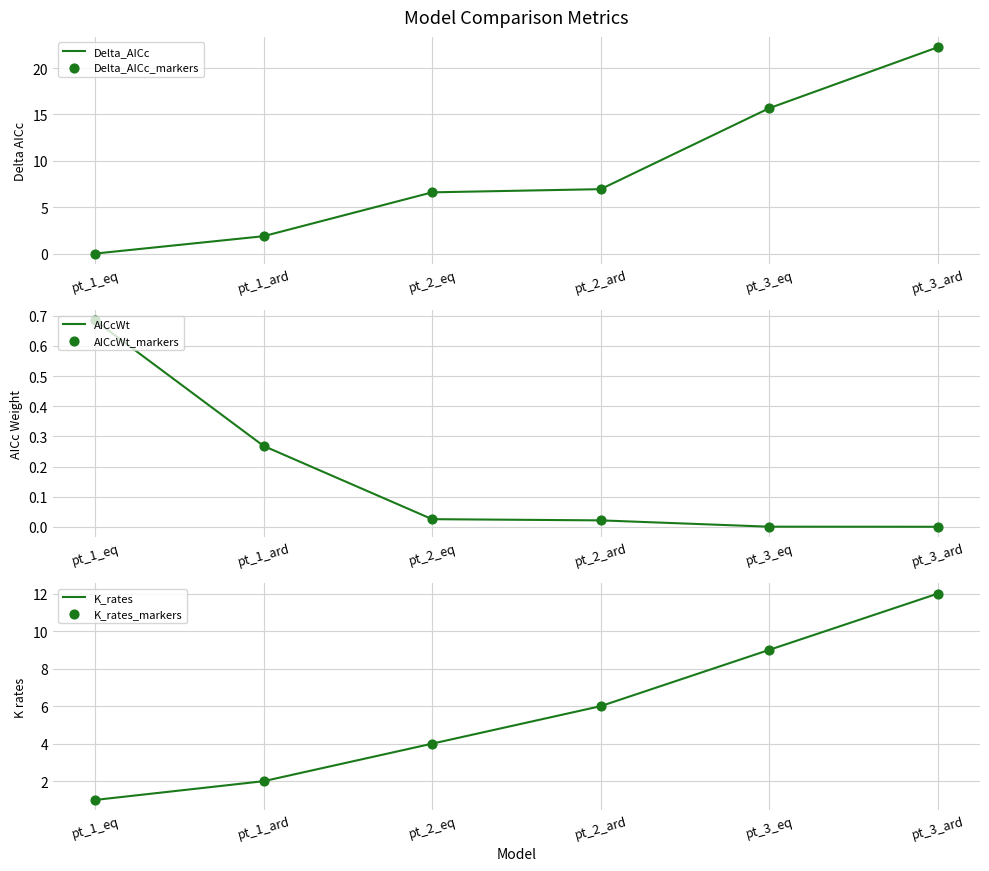

Is the value of K_rates at pt_1_ard greater than the value of AICcWt_markers at pt_1_eq?

Yes